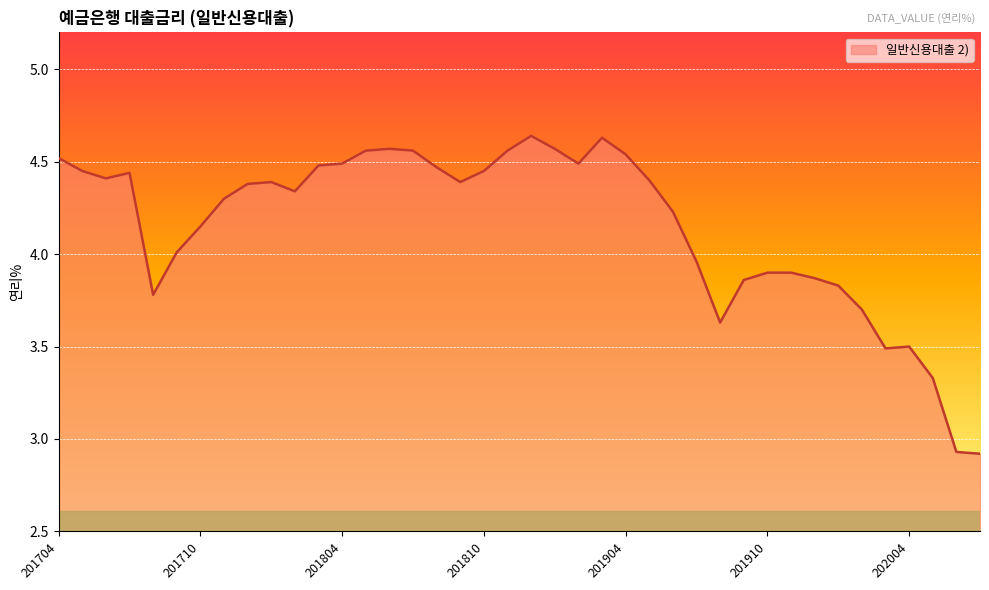

What is the difference between the maximum and minimum values?

1.7